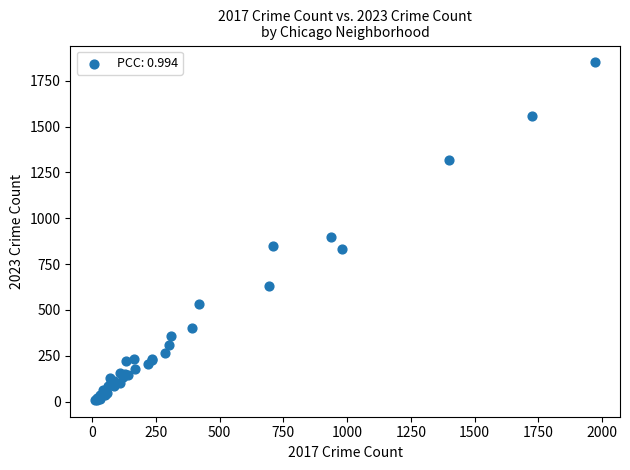

What Y value in the scatter plot is closest to 930?

900